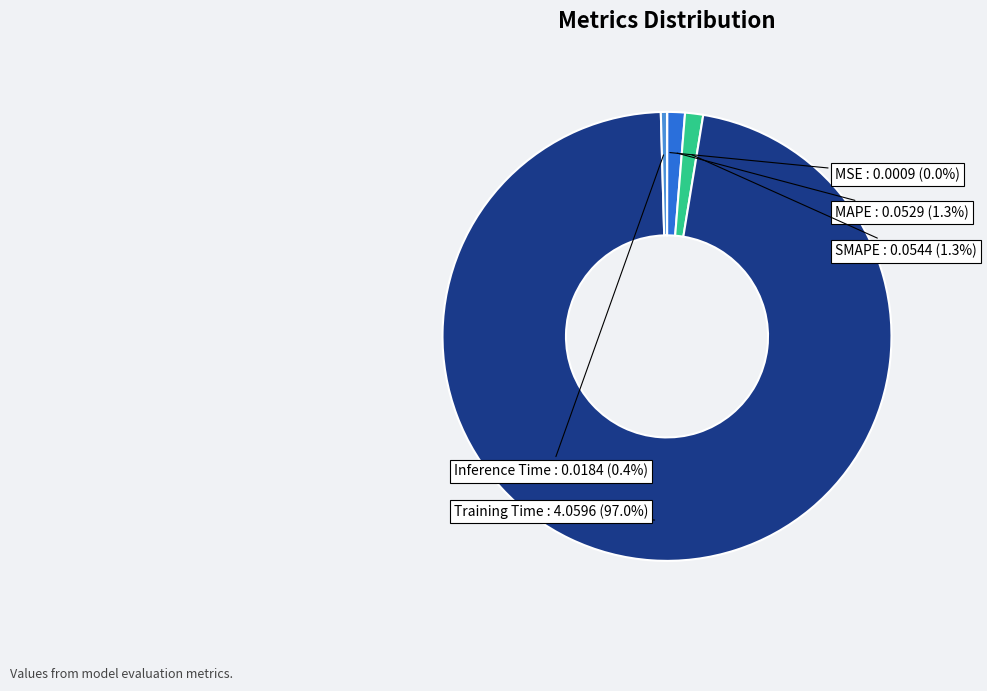

What is the majority slice?

Training Time